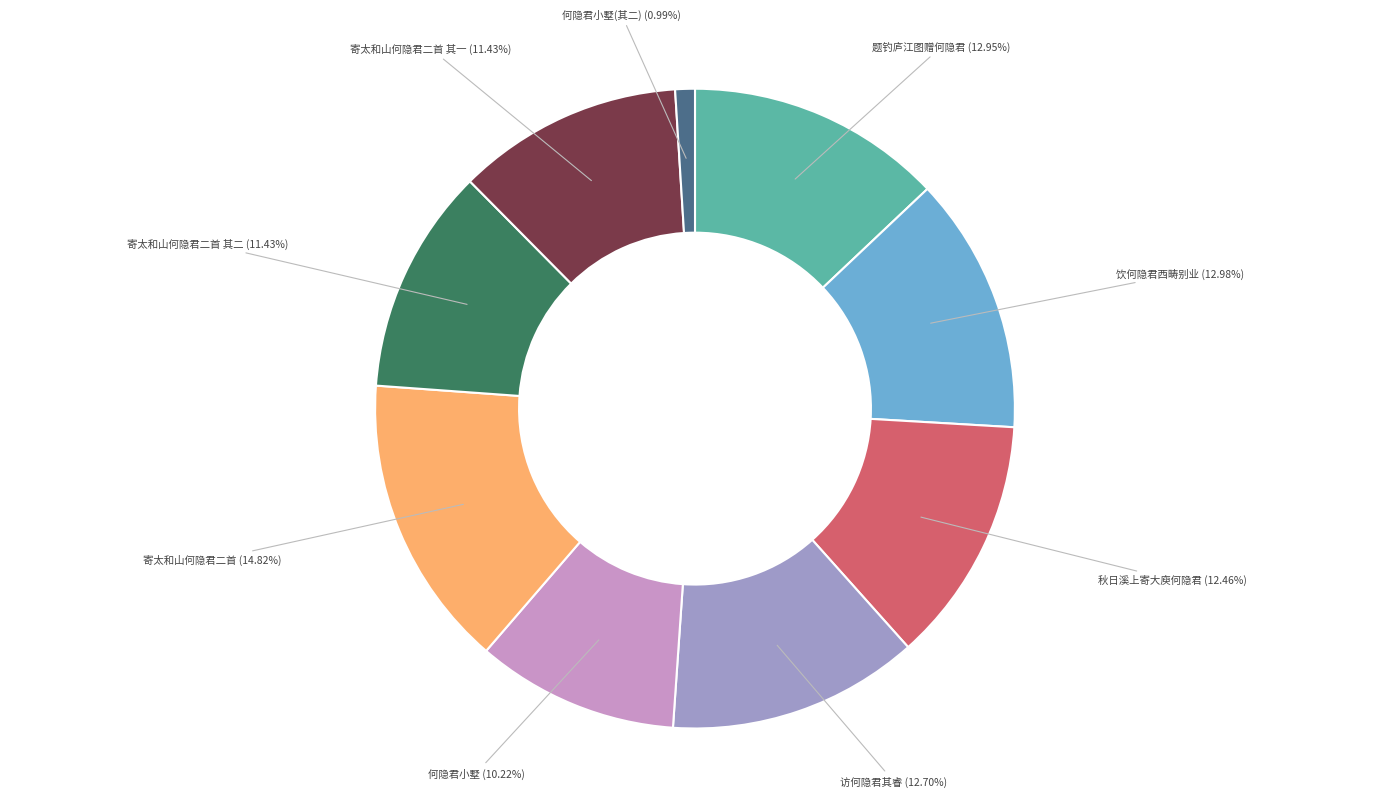

Does any single category account for the majority?

No